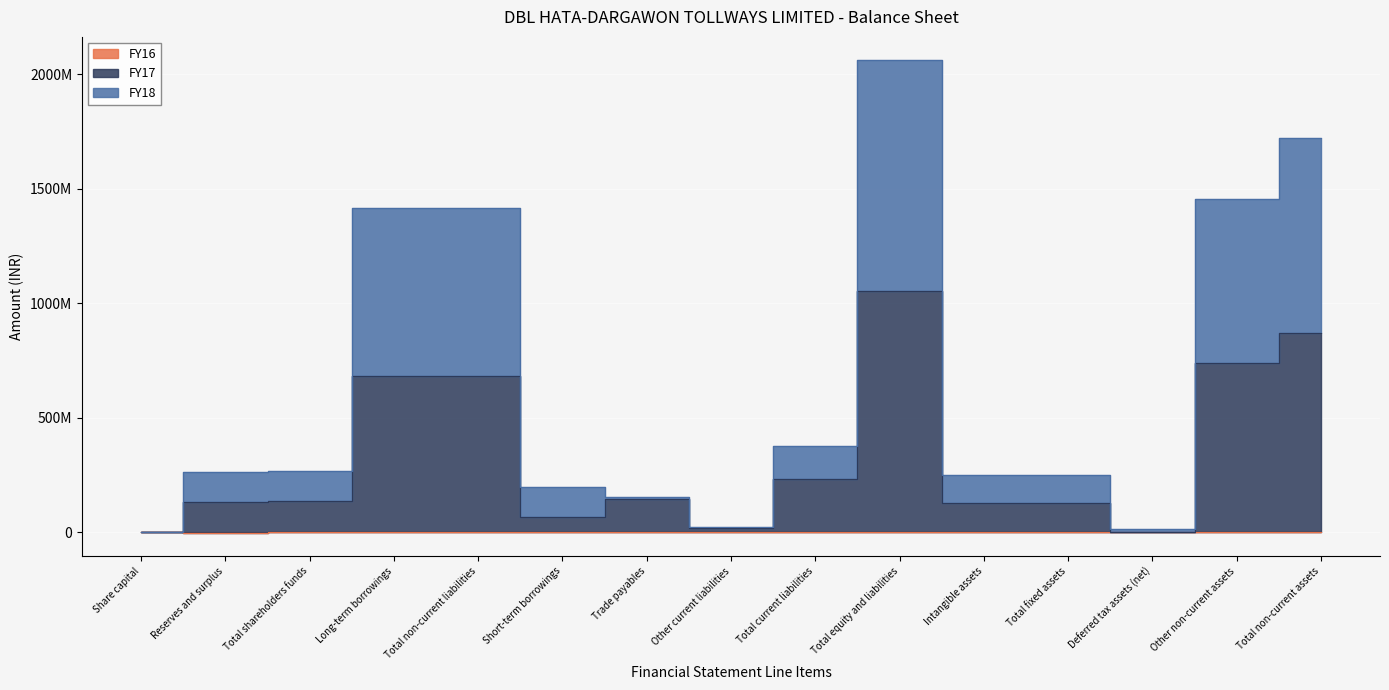

What position from the right is Share capital?

15